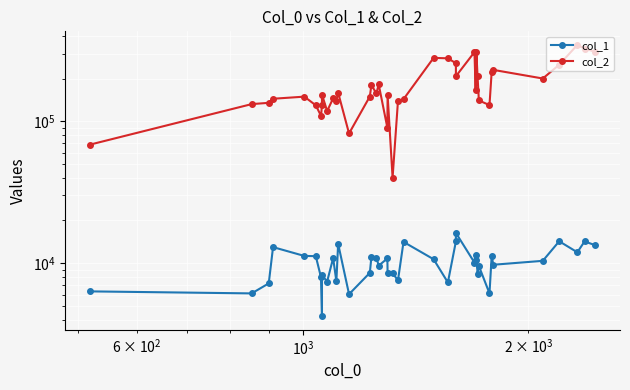

List the series in order of their overall mean, highest first.

col_2, col_1